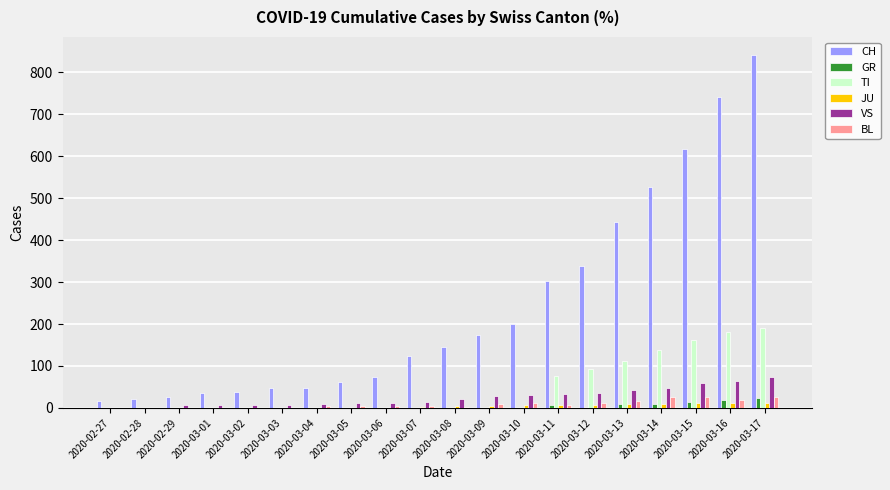

How many groups of bars are there?

20